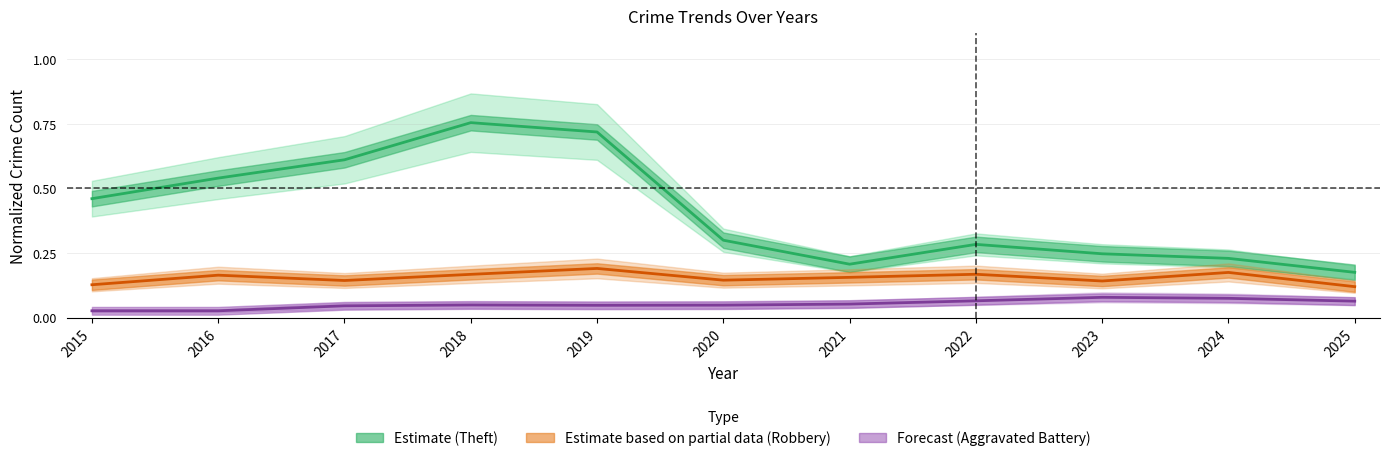

Between 2023 and 2024, which series saw the biggest shift?

Robbery